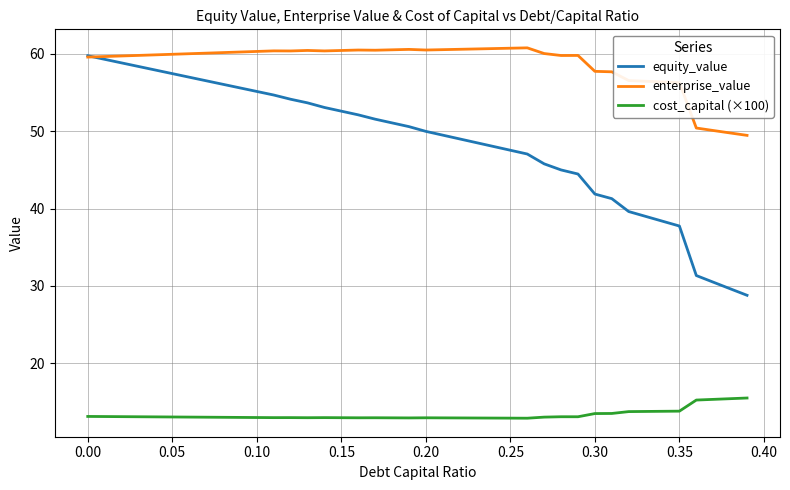

What is the maximum value for enterprise_value?

60.7